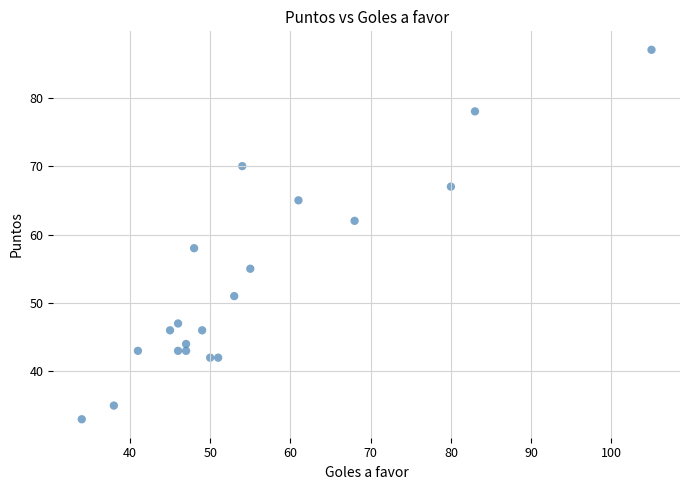

What is the range of X values (max minus min)?

71